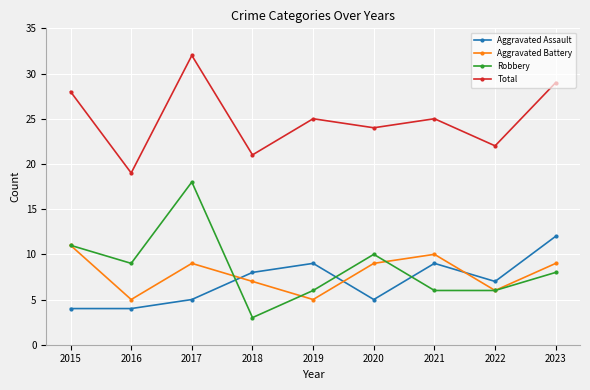

Reading left to right, list all the values displayed in this chart.

Aggravated Assault: 4	4	5	8	9	5	9	7	12
Aggravated Battery: 11	5	9	7	5	9	10	6	9
Robbery: 11	9	18	3	6	10	6	6	8
Total: 28	19	32	21	25	24	25	22	29